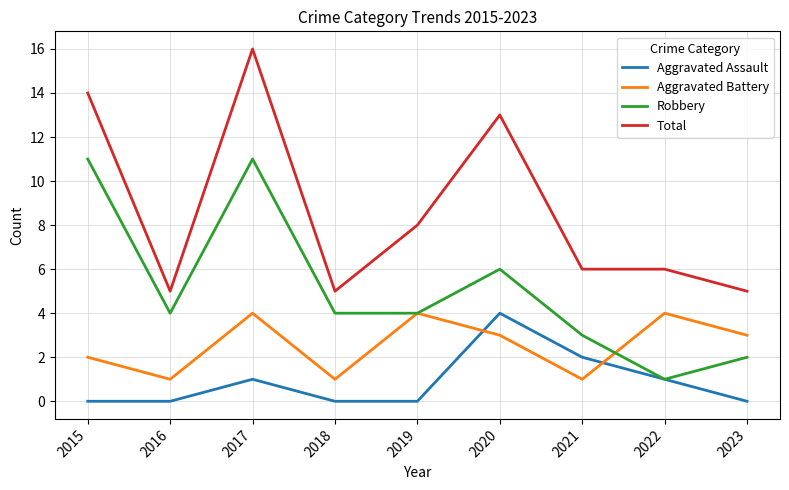

What is the greatest value displayed?

16